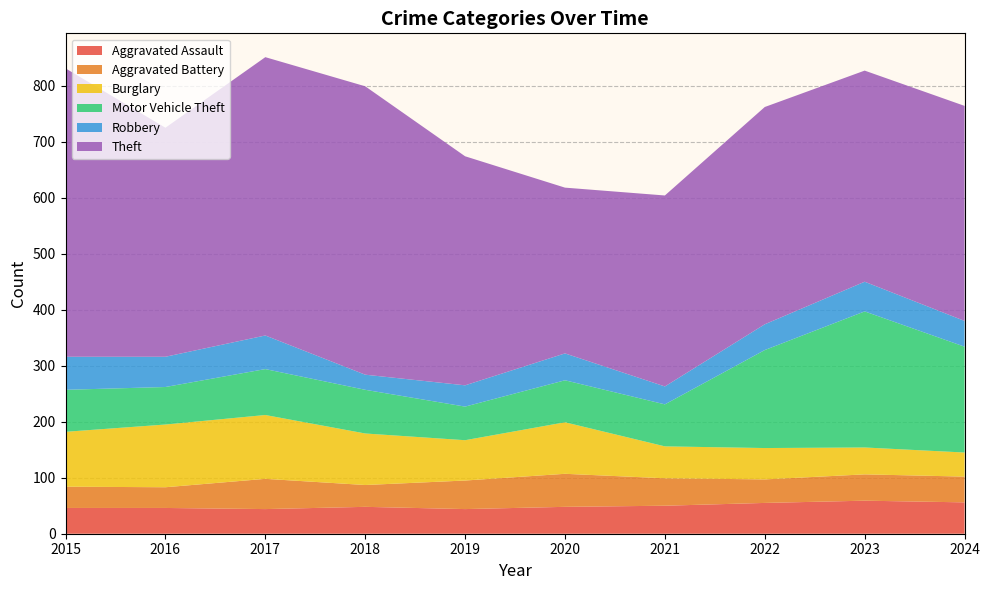

Reading left to right, transcribe all the data shown in this chart.

Aggravated Assault: 46	46	44	48	44	48	50	55	59	56
Aggravated Battery: 38	37	54	39	51	59	49	42	47	46
Burglary: 98	112	114	92	72	92	57	56	48	43
Motor Vehicle Theft: 75	67	82	78	60	75	75	175	243	189
Robbery: 59	54	60	27	38	48	32	46	53	46
Theft: 515	409	497	515	409	296	341	388	377	384